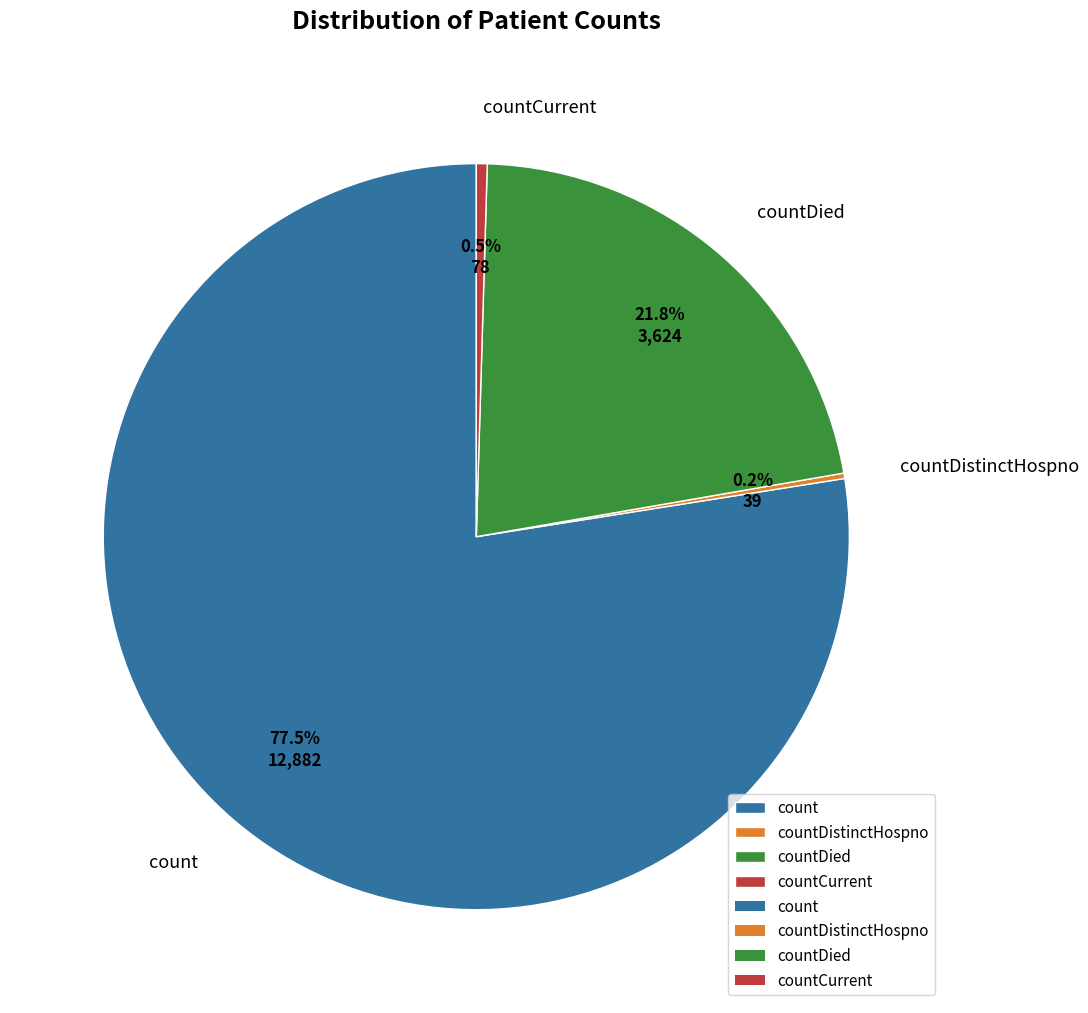

Which slice is the largest?

count